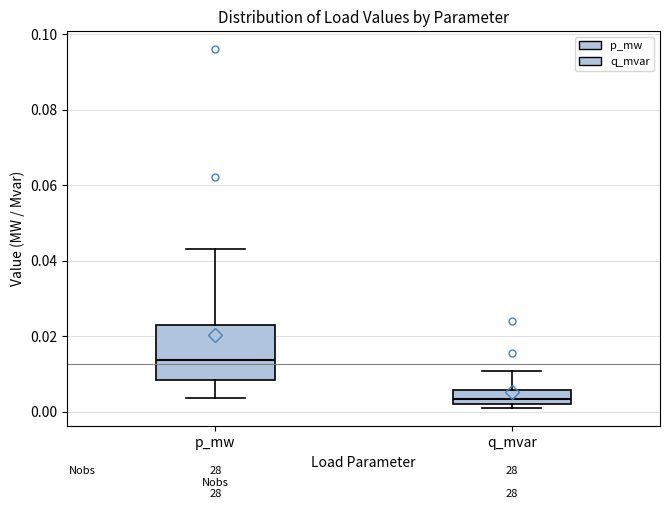

Reading left to right, transcribe this box plot: for each box, give where its median line is, the range the box spans, and where its two whiskers end, as read against the y-axis. The values are not printed on the chart, so give them approximately, as read against the axis.

p_mw: median 0.014, box 0.008 to 0.022, whiskers 0.004 to 0.044
q_mvar: median 0.004, box 0.002 to 0.006, whiskers 0.000 to 0.010